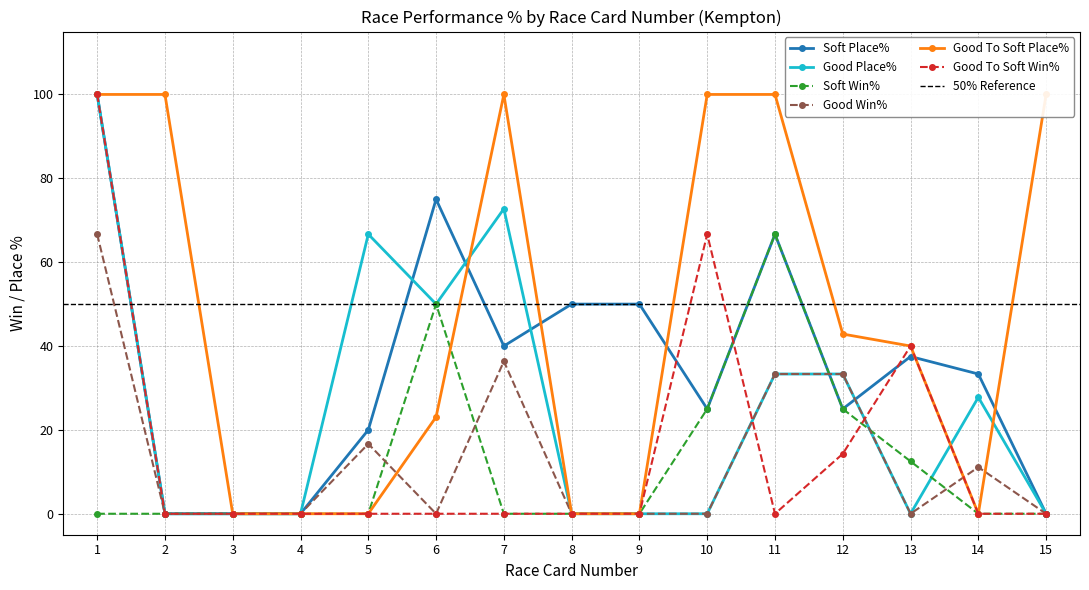

Where is the first local minimum for Good Place%?

6